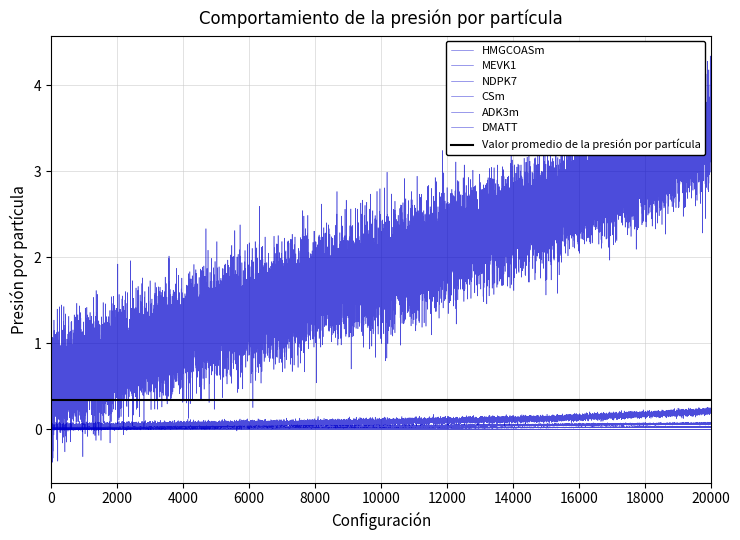

What are all the series names shown in the legend?

HMGCOASm, MEVK1, NDPK7, CSm, ADK3m, DMATT